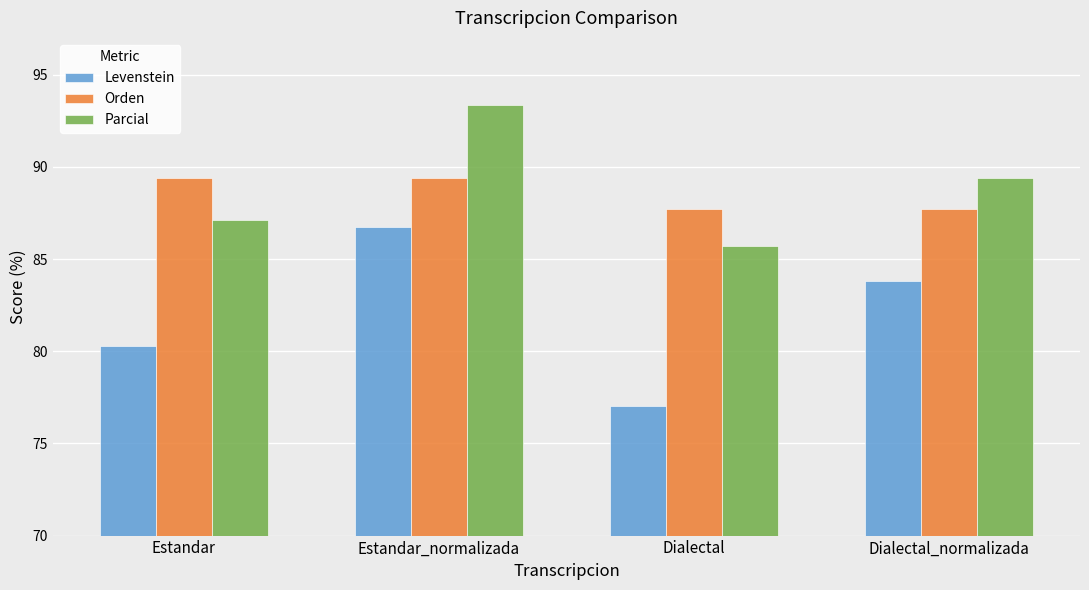

What is the label of the 1st bar from the left?

Estandar